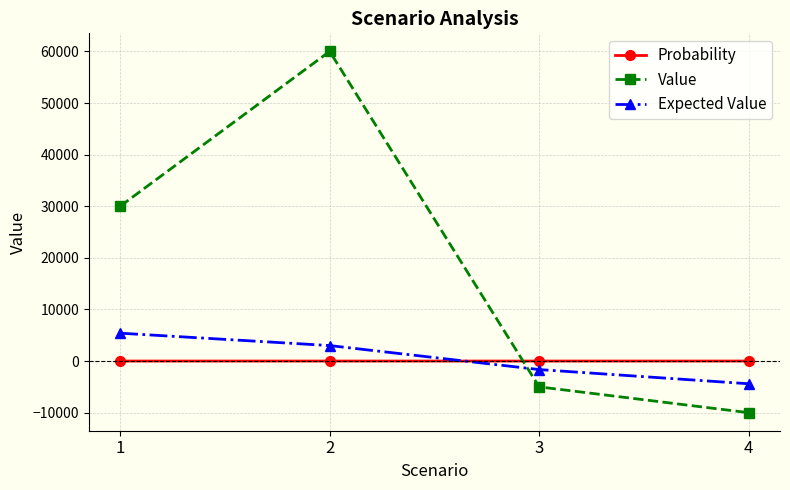

What is the average value of the Expected Value series?

587.5